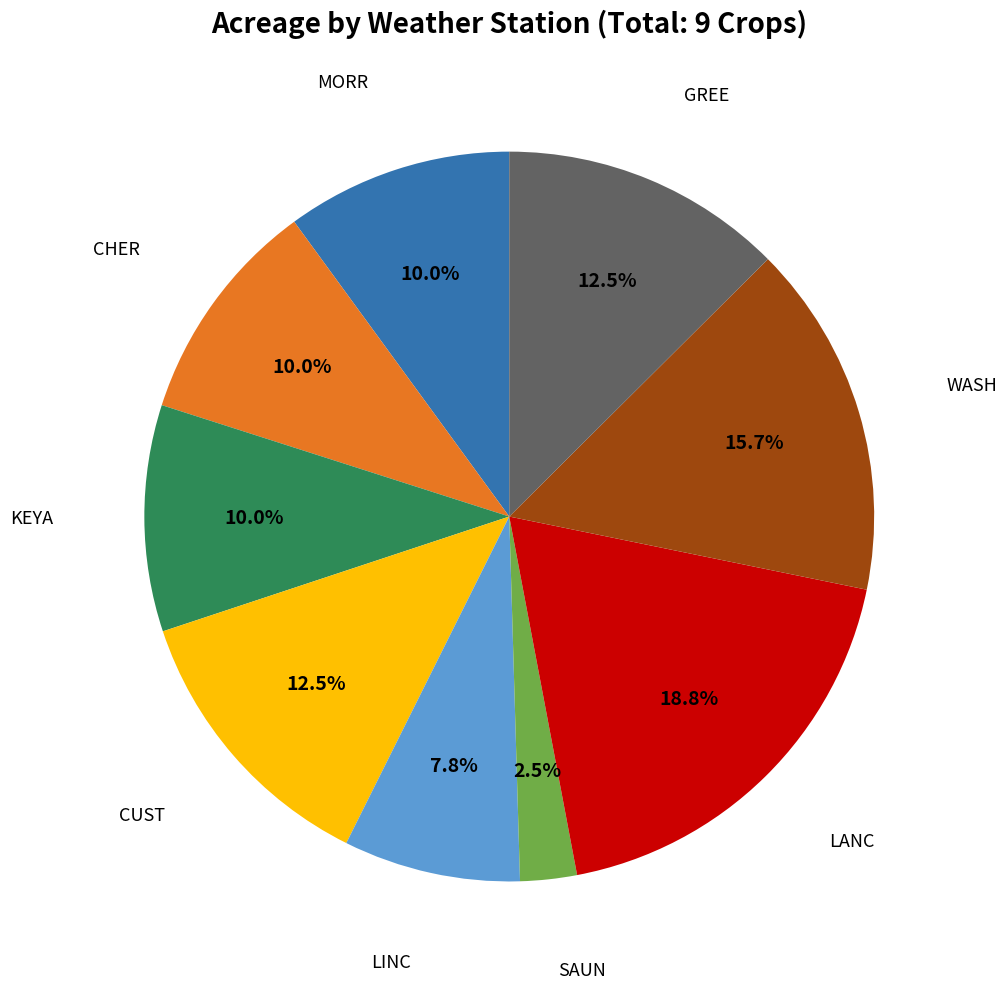

Is there a majority slice in this chart?

No